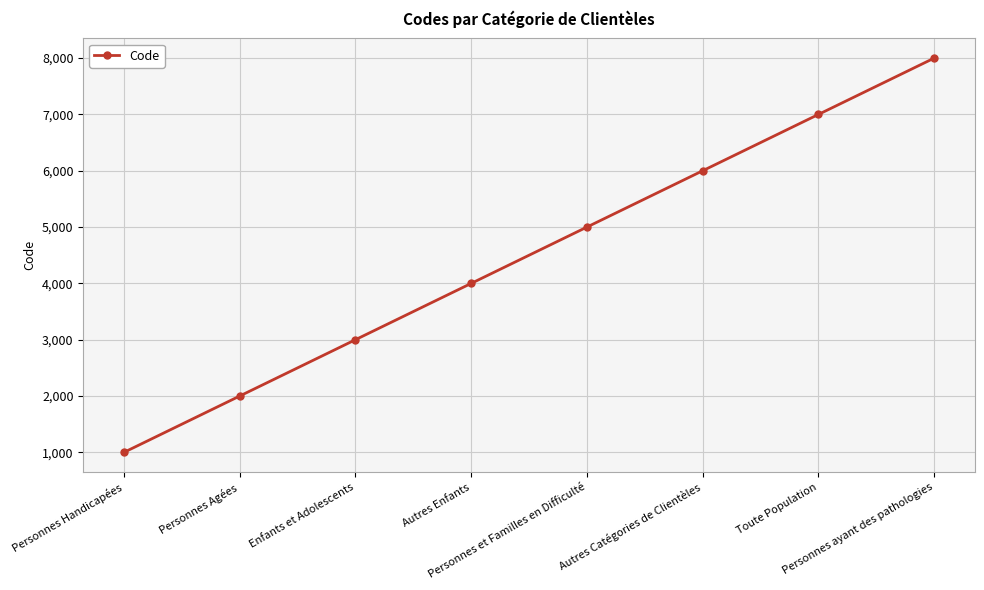

What is the difference between the second highest and second lowest values?

5000